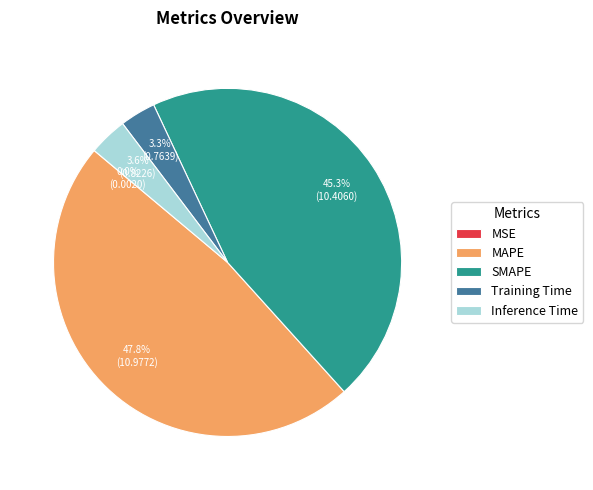

To the nearest percent, what is the combined percentage of SMAPE and Inference Time?

49%